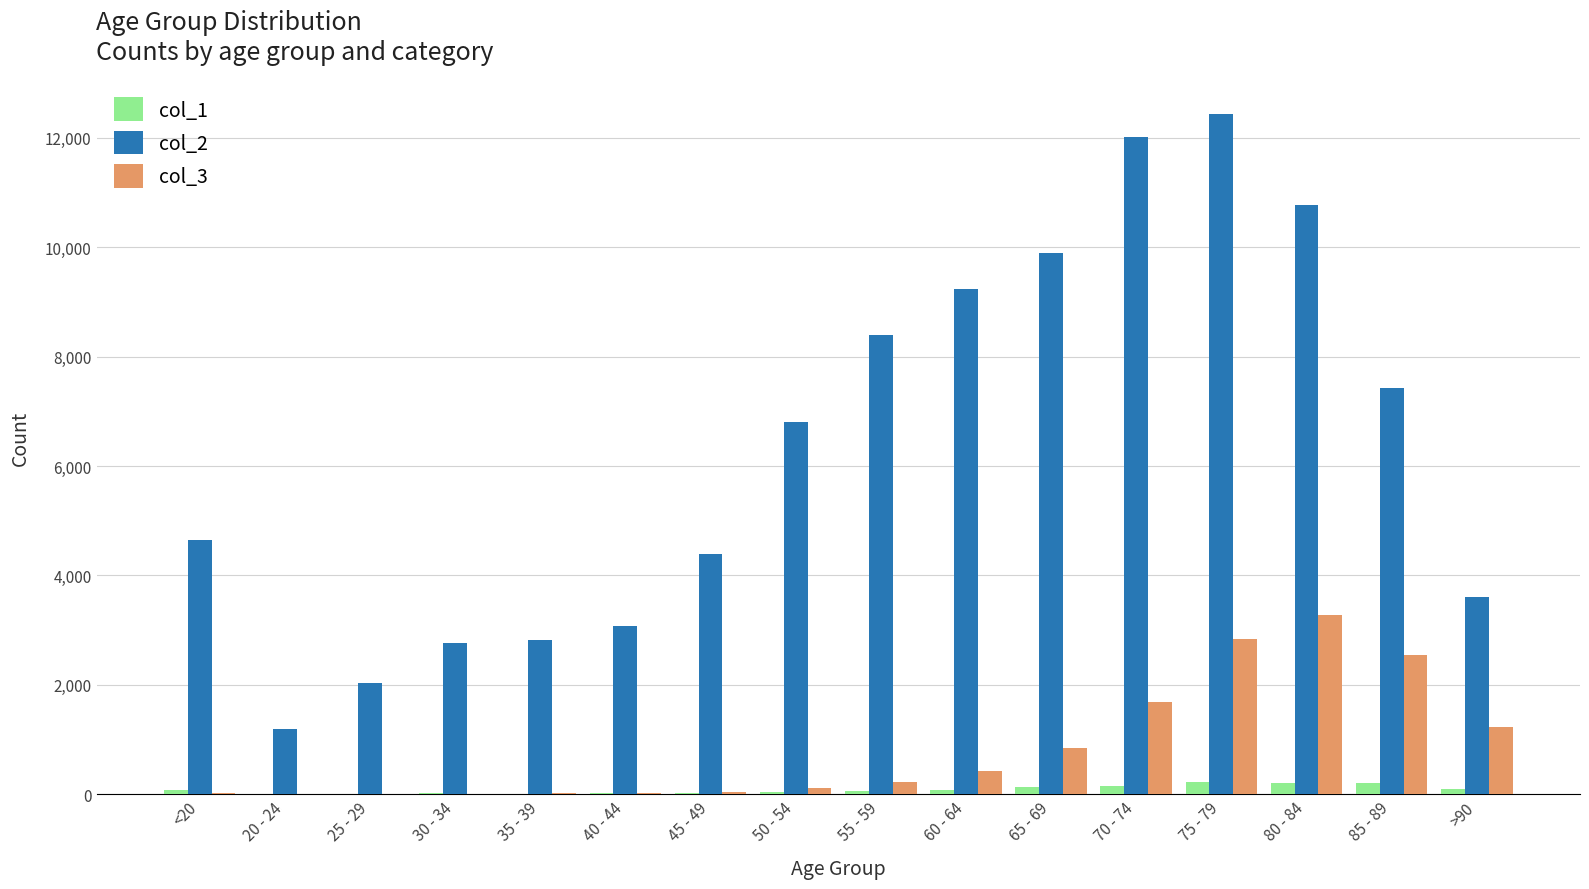

Which series has the largest total across all categories?

col_2